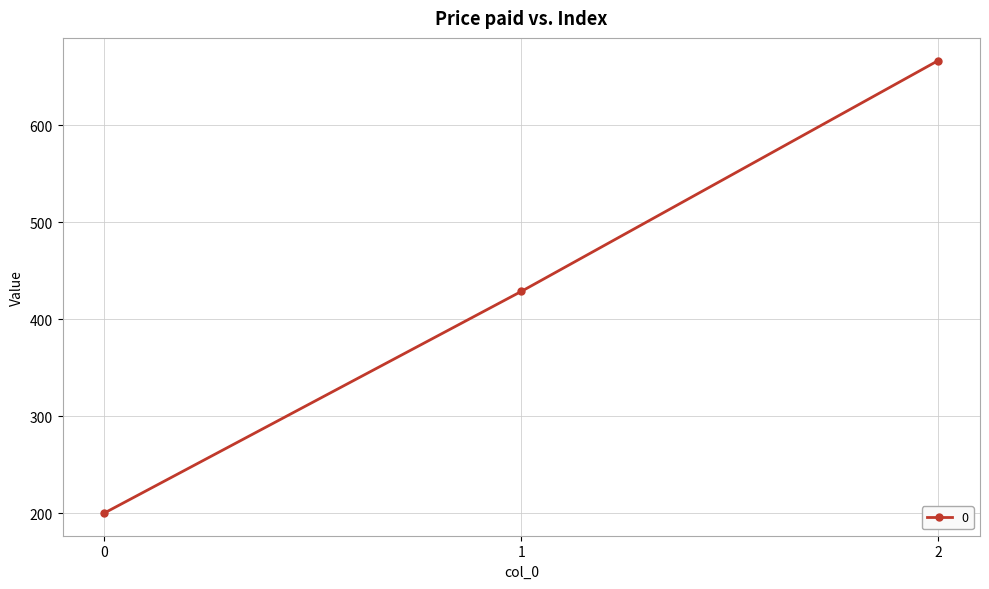

Which category has the highest value across all series?

2